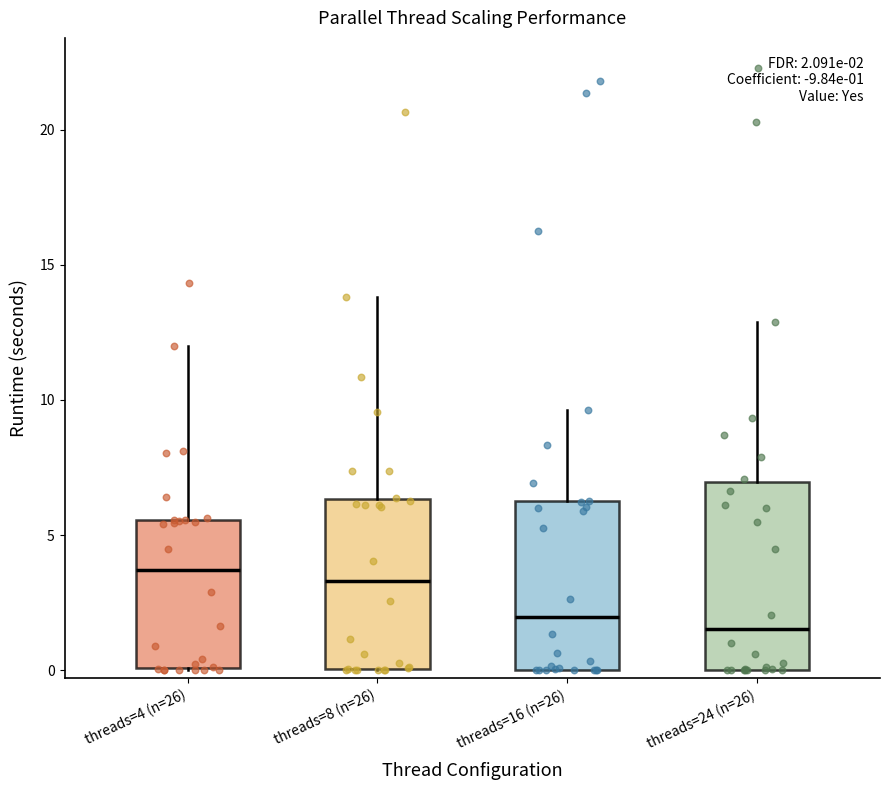

Comparing the boxes themselves (not the whiskers), which one is the tallest?

threads=24 (n=26)